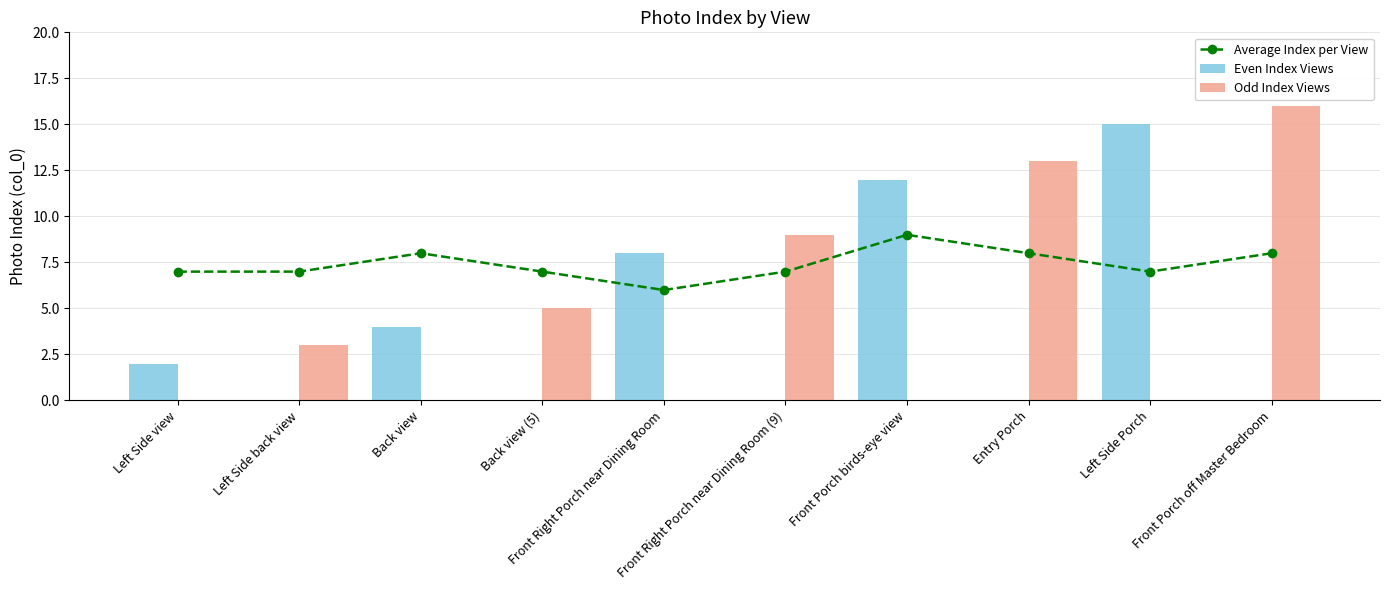

What is the label of the 3rd bar from the right?

Entry Porch